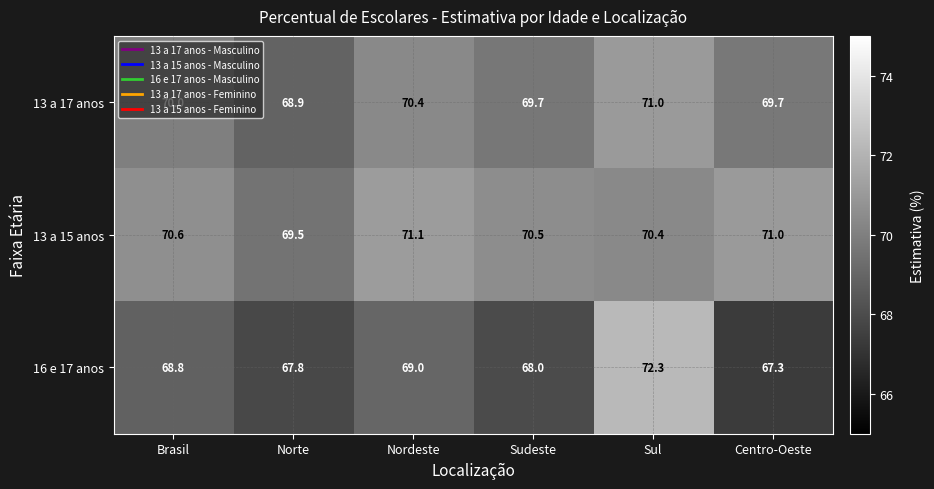

Between Norte and Centro-Oeste, which is larger?

Centro-Oeste